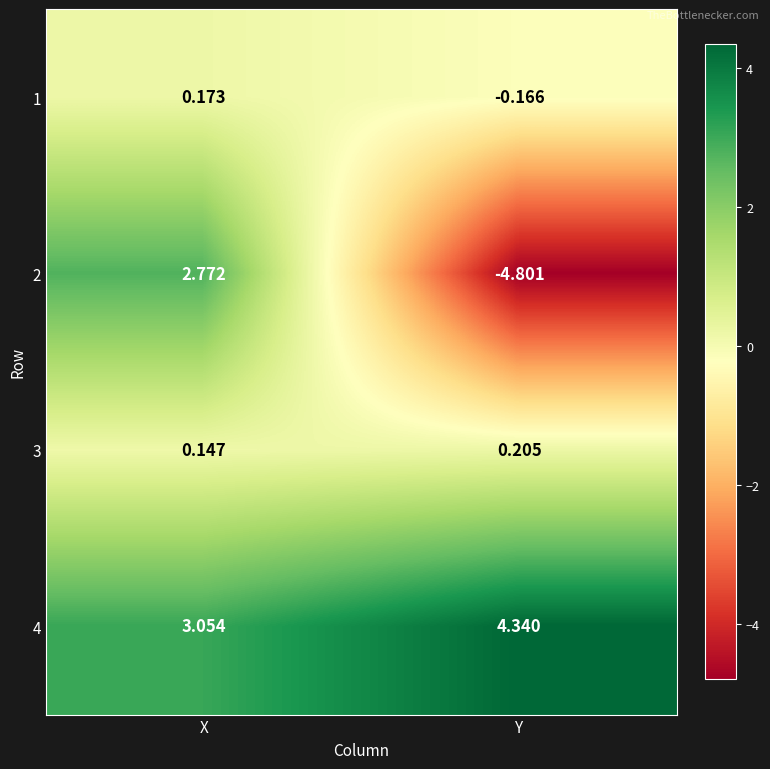

Rank the series at X from lowest to highest value.

3, 1, 2, 4